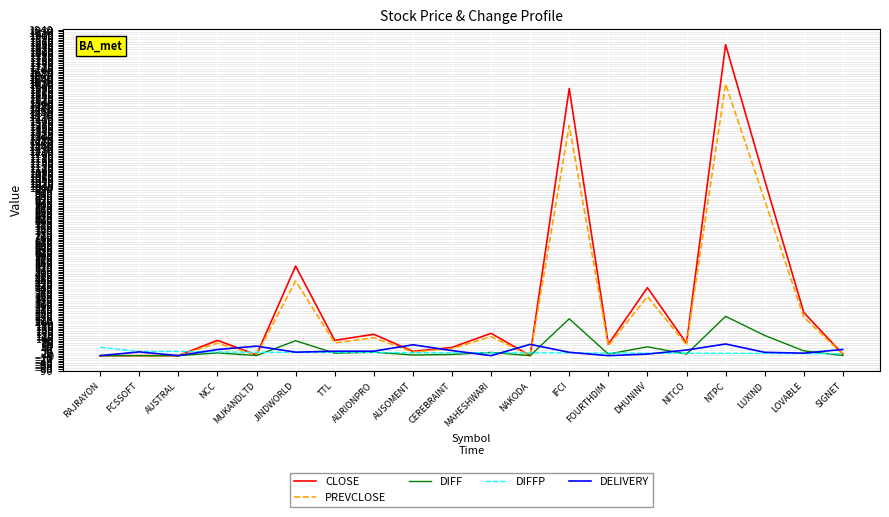

List the series in order of their peak value, lowest first.

DIFFP, DELIVERY, DIFF, PREVCLOSE, CLOSE